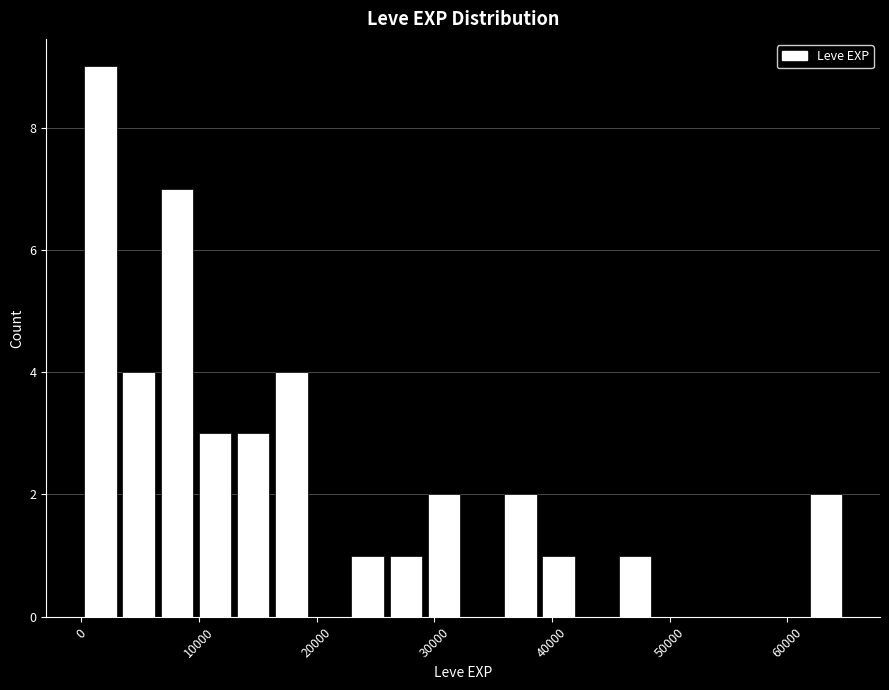

Around what value on the x-axis is the tallest bar? Give the approximate position of its centre, as read against the axis.

2000